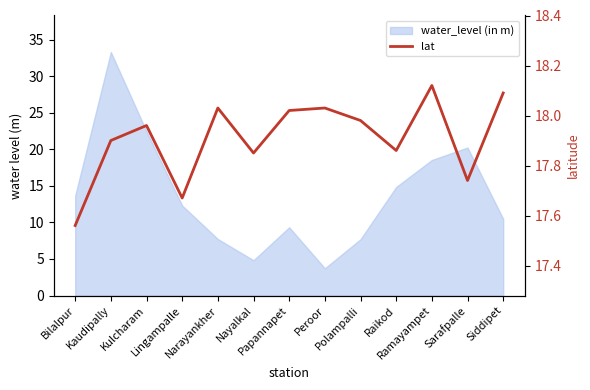

Rank the categories by value from highest to lowest.

Ramayampet, Siddipet, Narayankher, Peroor, Papannapet, Polampalli, Kulcharam, Kaudipally, Raikod, Nayalkal, Sarafpalle, Lingampalle, Bilalpur